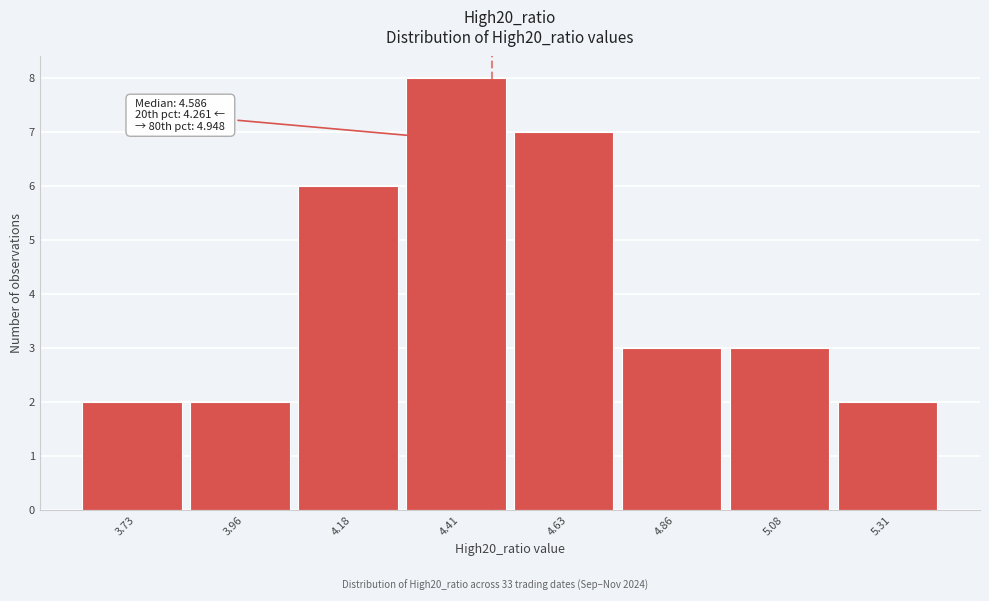

Reading left to right, transcribe all the data shown in this chart.

2	2	6	8	7	3	3	2